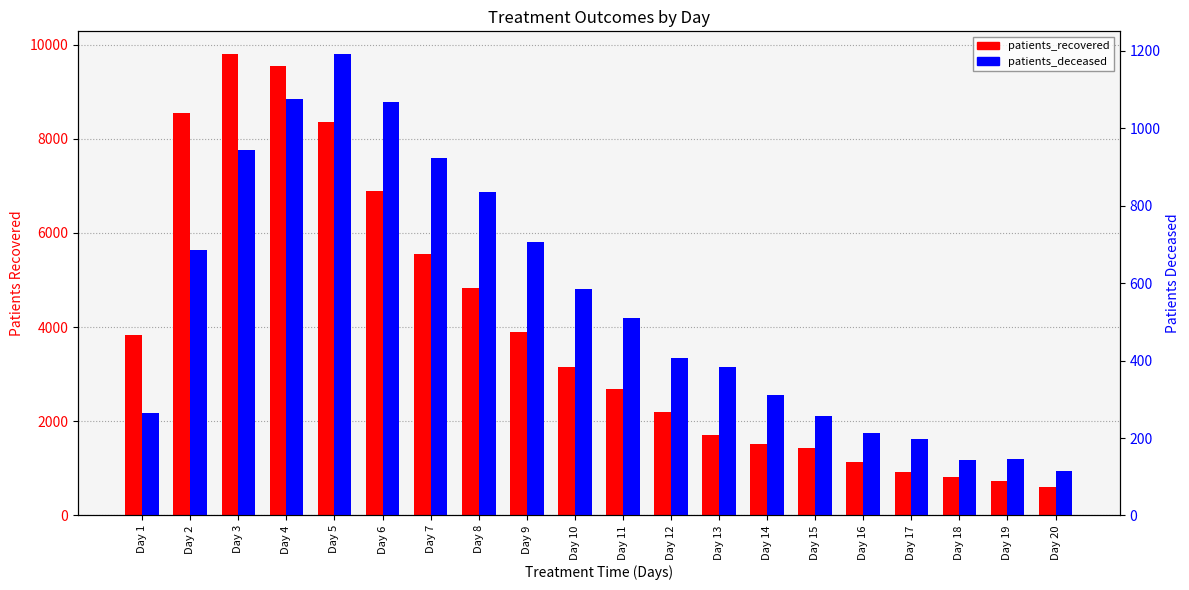

What is the difference between the patients_recovered values at Day 4 and Day 11?

6850